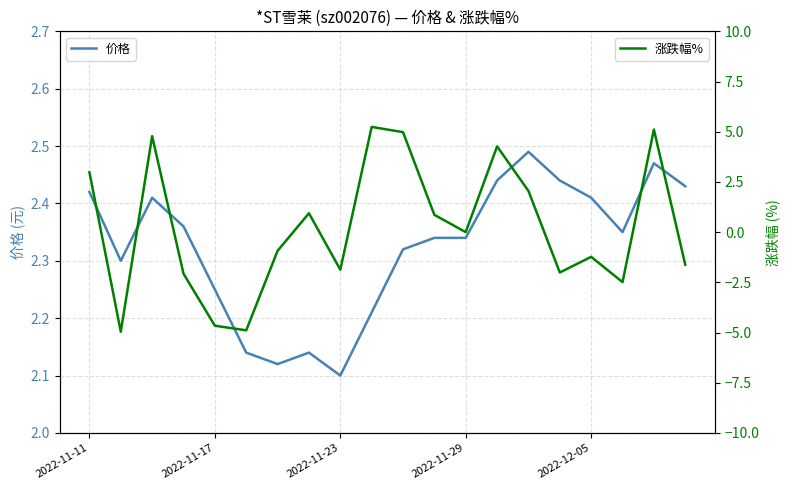

What position from the right is 10?

10